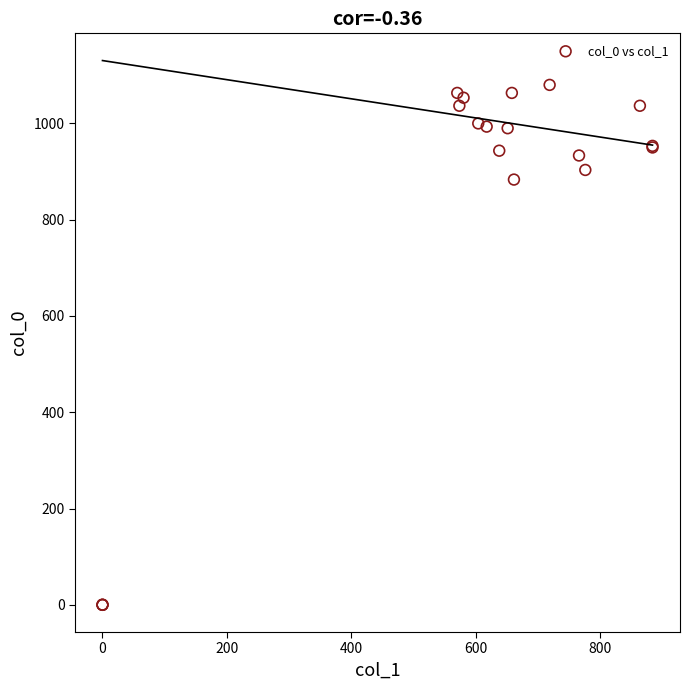

What Y value in the scatter plot is closest to 540?

883.3